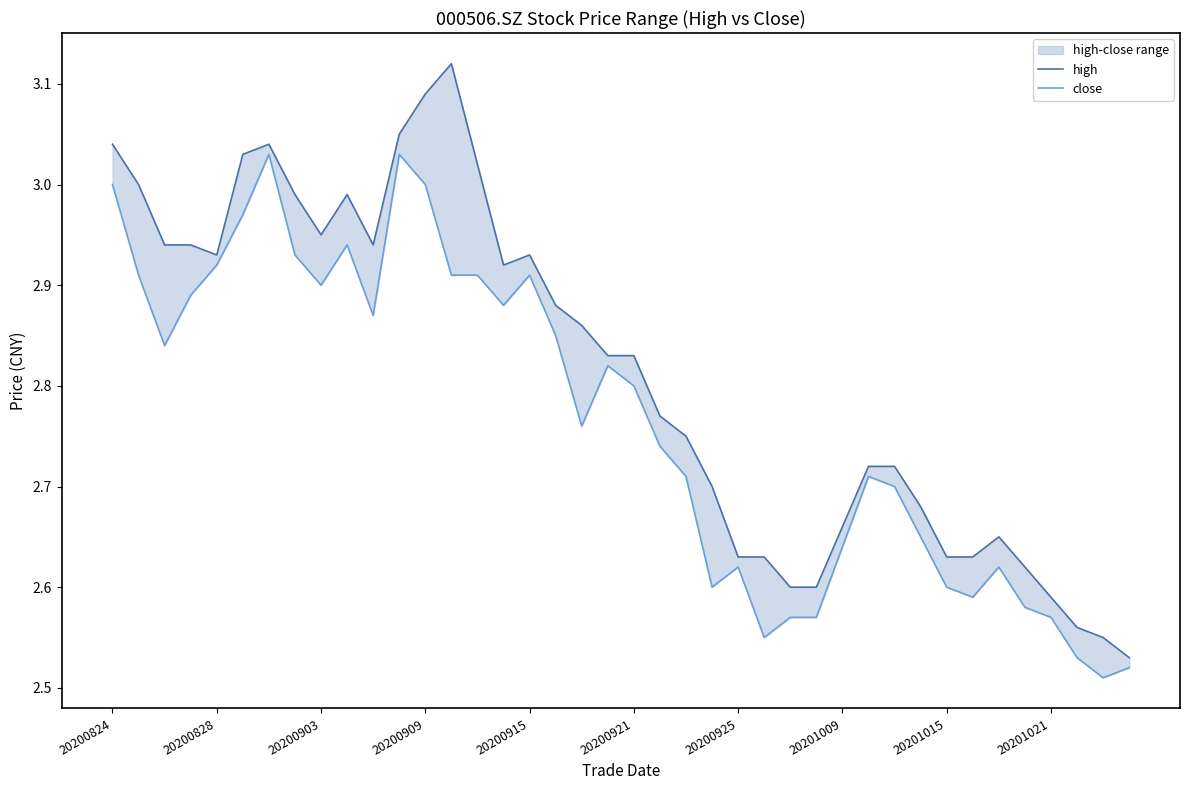

At how many categories does at least one series exceed 2?

40